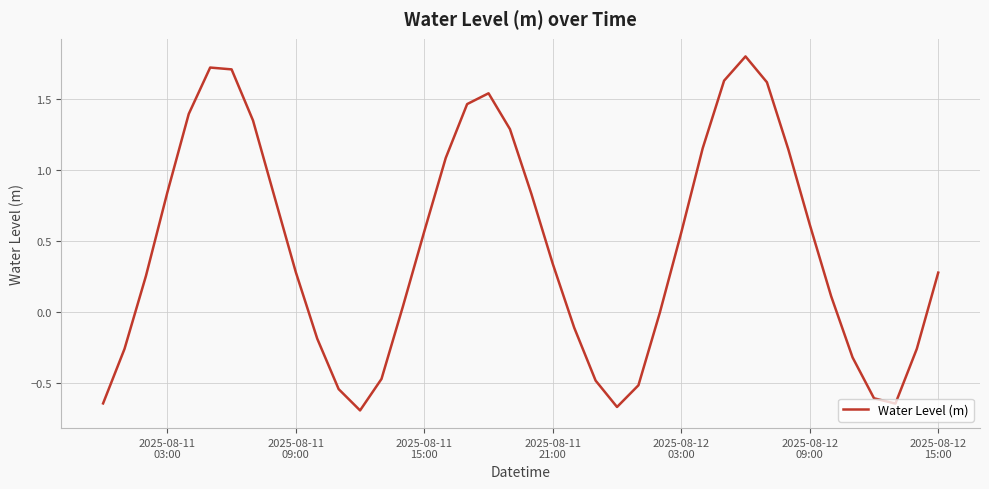

What is the greatest value displayed?

1.8